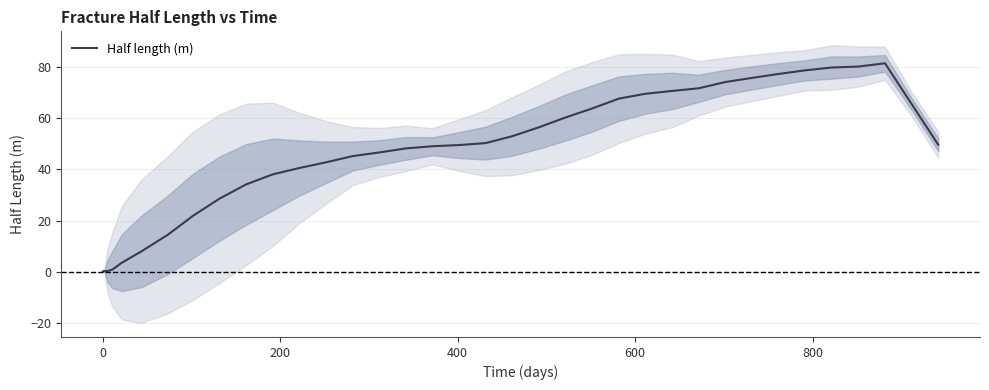

Reading left to right, list all the values displayed in this chart.

0.2	0.2	0.3	0.3	0.3	0.9	3.6	7.9	14.5	21.9	28.6	34.2	38.1	40.6	42.8	45.2	46.6	48.2	49.1	49.5	50.3	53.0	56.5	60.3	63.8	67.7	69.6	70.7	71.7	74.1	75.7	77.3	78.7	79.8	80.2	81.5	65.6	49.7